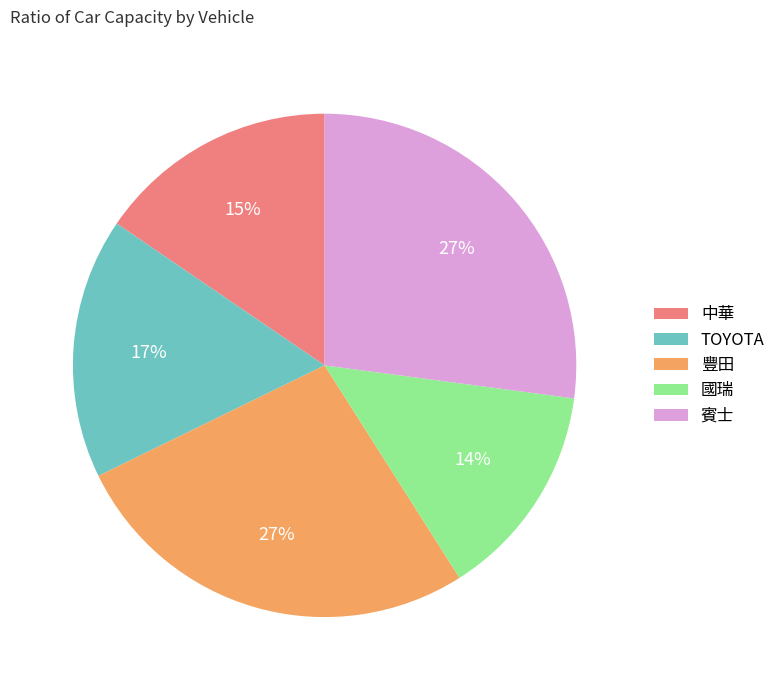

To the nearest percent, what is the difference between the largest and smallest slice percentages?

13%